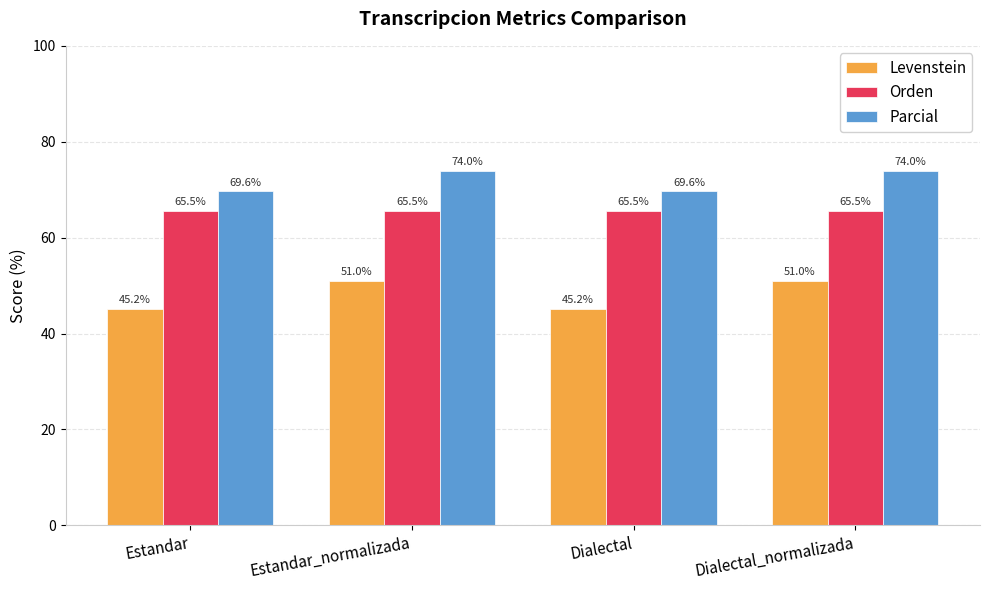

What is the label of the 4th bar from the left?

Dialectal_normalizada